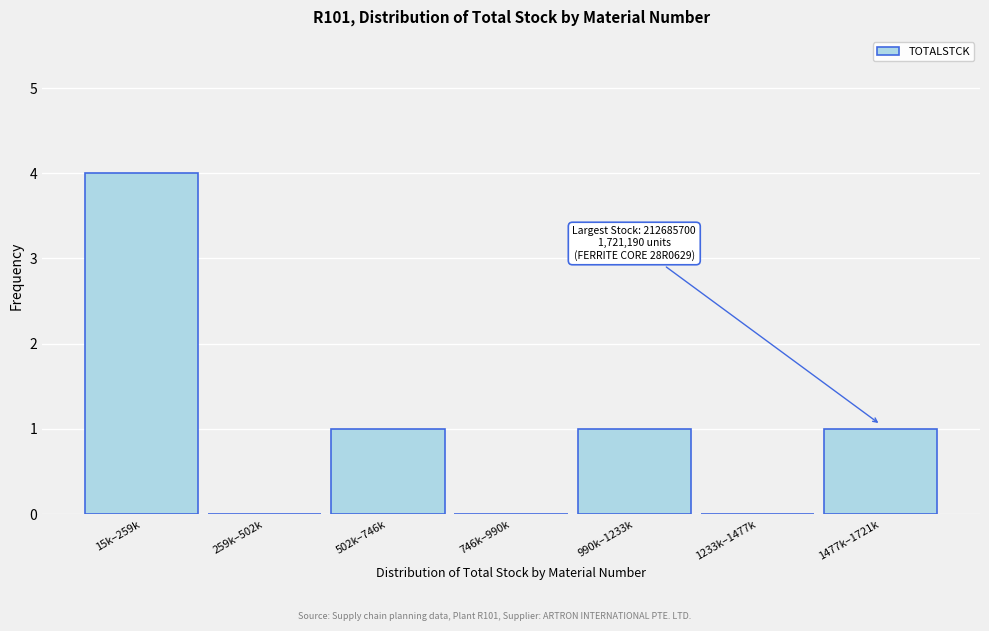

Reading left to right, list all the values displayed in this chart.

15k–259k=4	259k–502k=0	502k–746k=1	746k–990k=0	990k–1233k=1	1233k–1477k=0	1477k–1721k=1